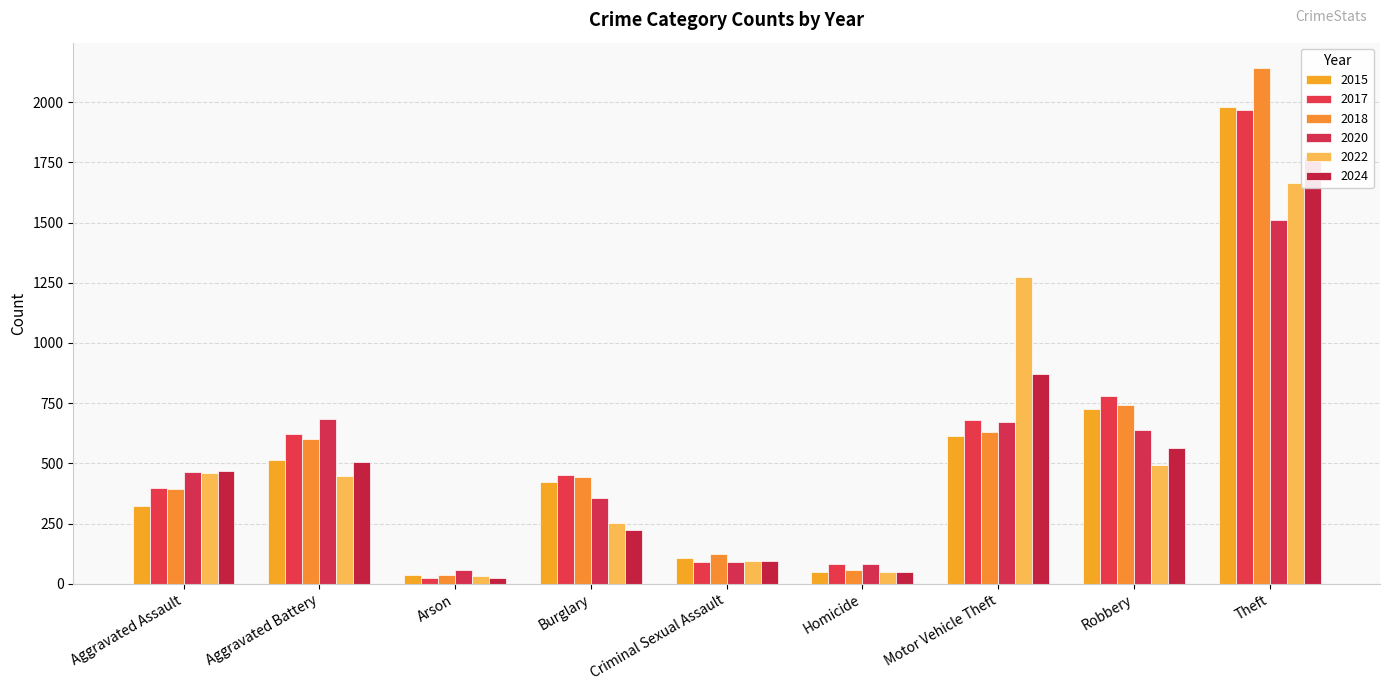

What is the sum of all 2024 values?

4577